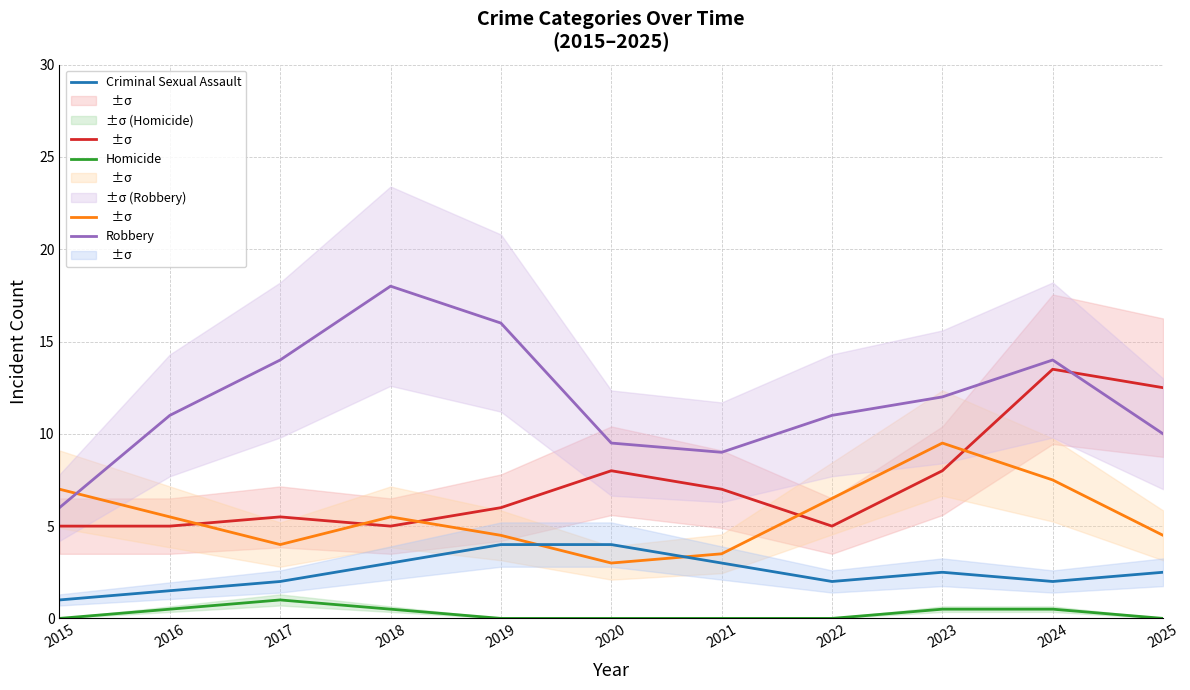

Reading left to right, extract all data points from this chart.

Aggravated Assault: 2015=5.0	2016=5.0	2017=5.5	2018=5.0	2019=6.0	2020=8.0	2021=7.0	2022=5.0	2023=8.0	2024=13.5	2025=12.5
Aggravated Battery: 2015=7.0	2016=5.5	2017=4.0	2018=5.5	2019=4.5	2020=3.0	2021=3.5	2022=6.5	2023=9.5	2024=7.5	2025=4.5
Criminal Sexual Assault: 2015=1.0	2016=1.5	2017=2.0	2018=3.0	2019=4.0	2020=4.0	2021=3.0	2022=2.0	2023=2.5	2024=2.0	2025=2.5
Homicide: 2015=0.0	2016=0.5	2017=1.0	2018=0.5	2019=0.0	2020=0.0	2021=0.0	2022=0.0	2023=0.5	2024=0.5	2025=0.0
Robbery: 2015=6.0	2016=11.0	2017=14.0	2018=18.0	2019=16.0	2020=9.5	2021=9.0	2022=11.0	2023=12.0	2024=14.0	2025=10.0